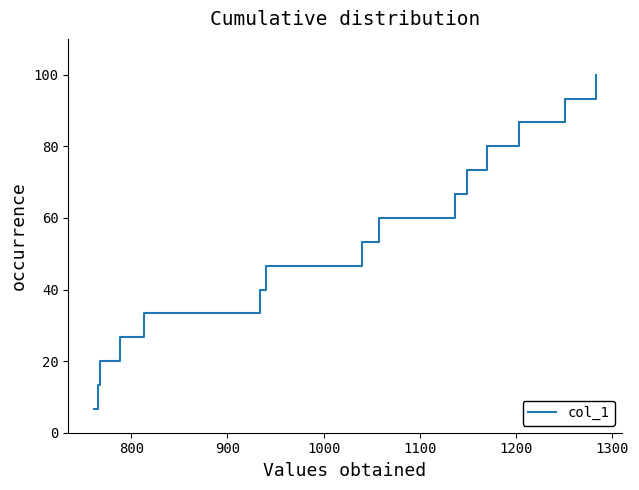

What is the greatest value displayed?

100.0